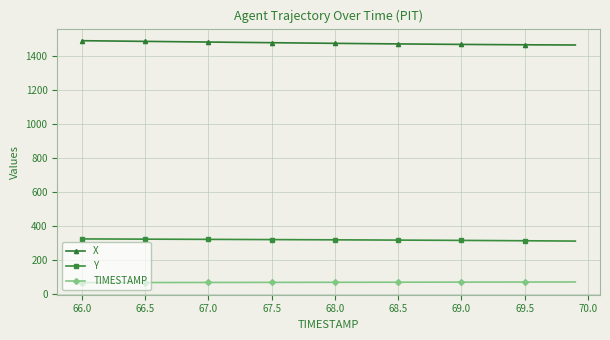

What is the maximum value shown in the chart?

1491.5